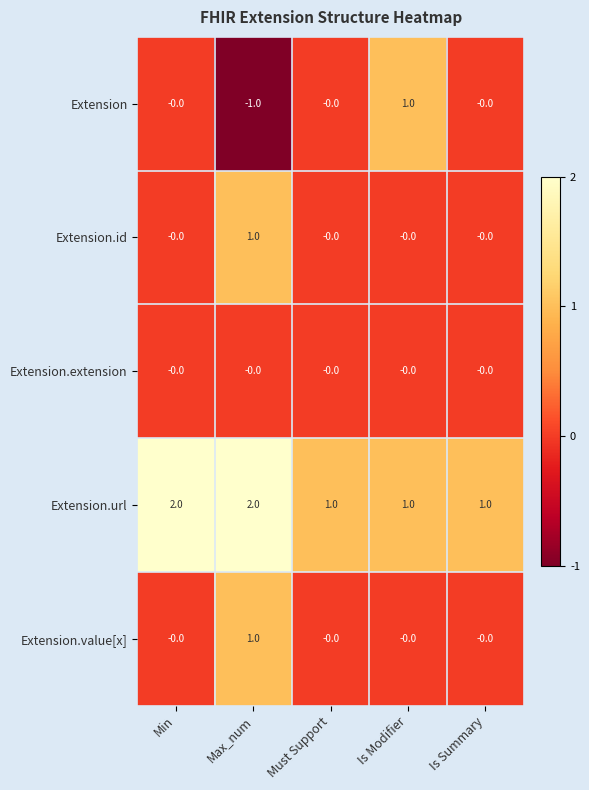

What is the sum of the Extension.url values at Max_num and Is Modifier?

3